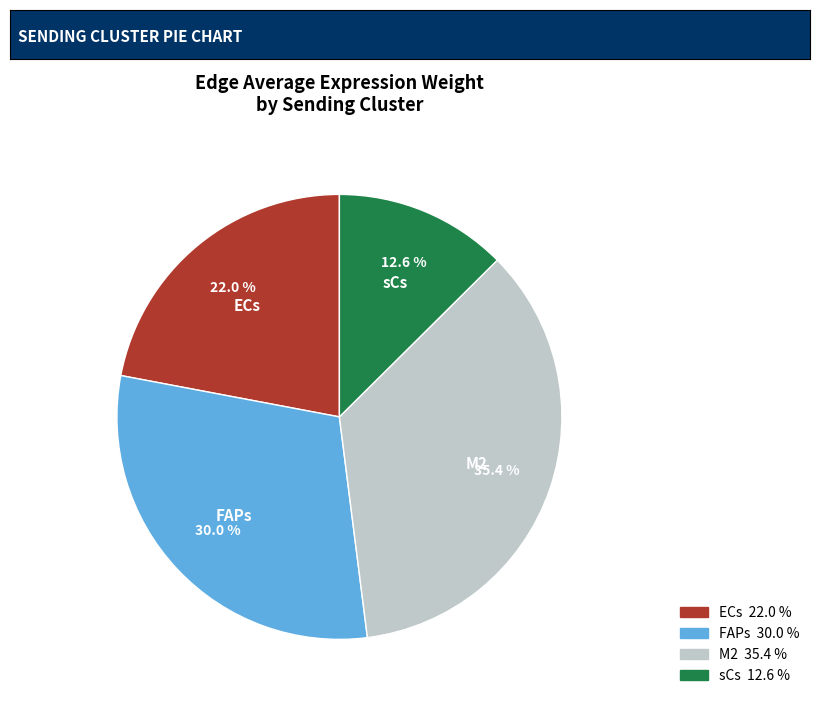

Combined, do ECs and M2 account for over 50%?

Yes